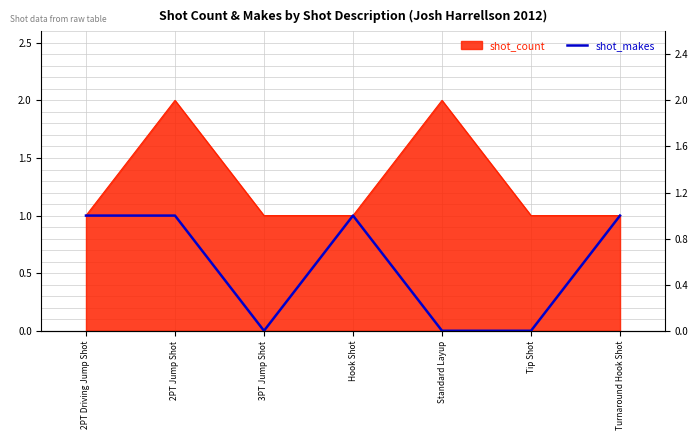

The chart shows a value of 0 at Tip Shot. True or false?

True